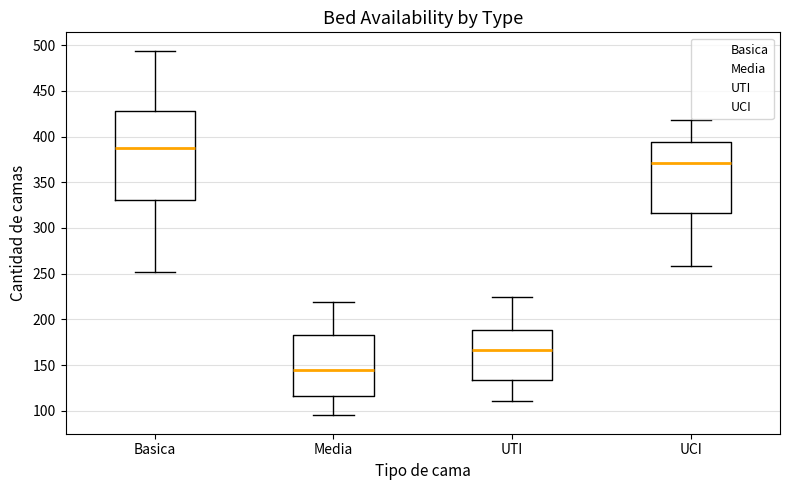

Reading left to right, transcribe this box plot: for each box, give where its median line is, the range the box spans, and where its two whiskers end, as read against the y-axis. The values are not printed on the chart, so give them approximately, as read against the axis.

Basica: median 390, box 330 to 430, whiskers 250 to 495
Media: median 145, box 115 to 185, whiskers 95 to 220
UTI: median 165, box 135 to 190, whiskers 110 to 225
UCI: median 370, box 315 to 395, whiskers 260 to 420